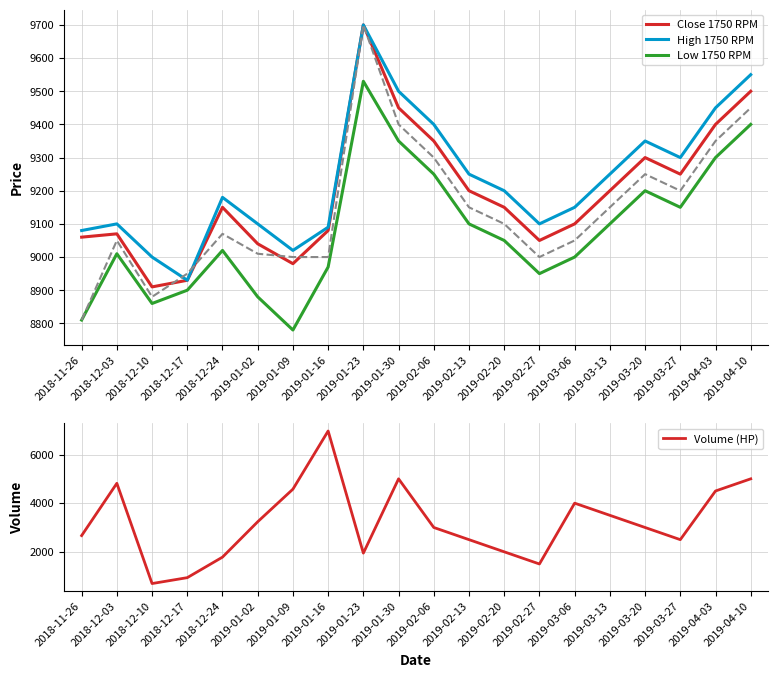

What is the difference between the second highest and second lowest values in the High series?

550